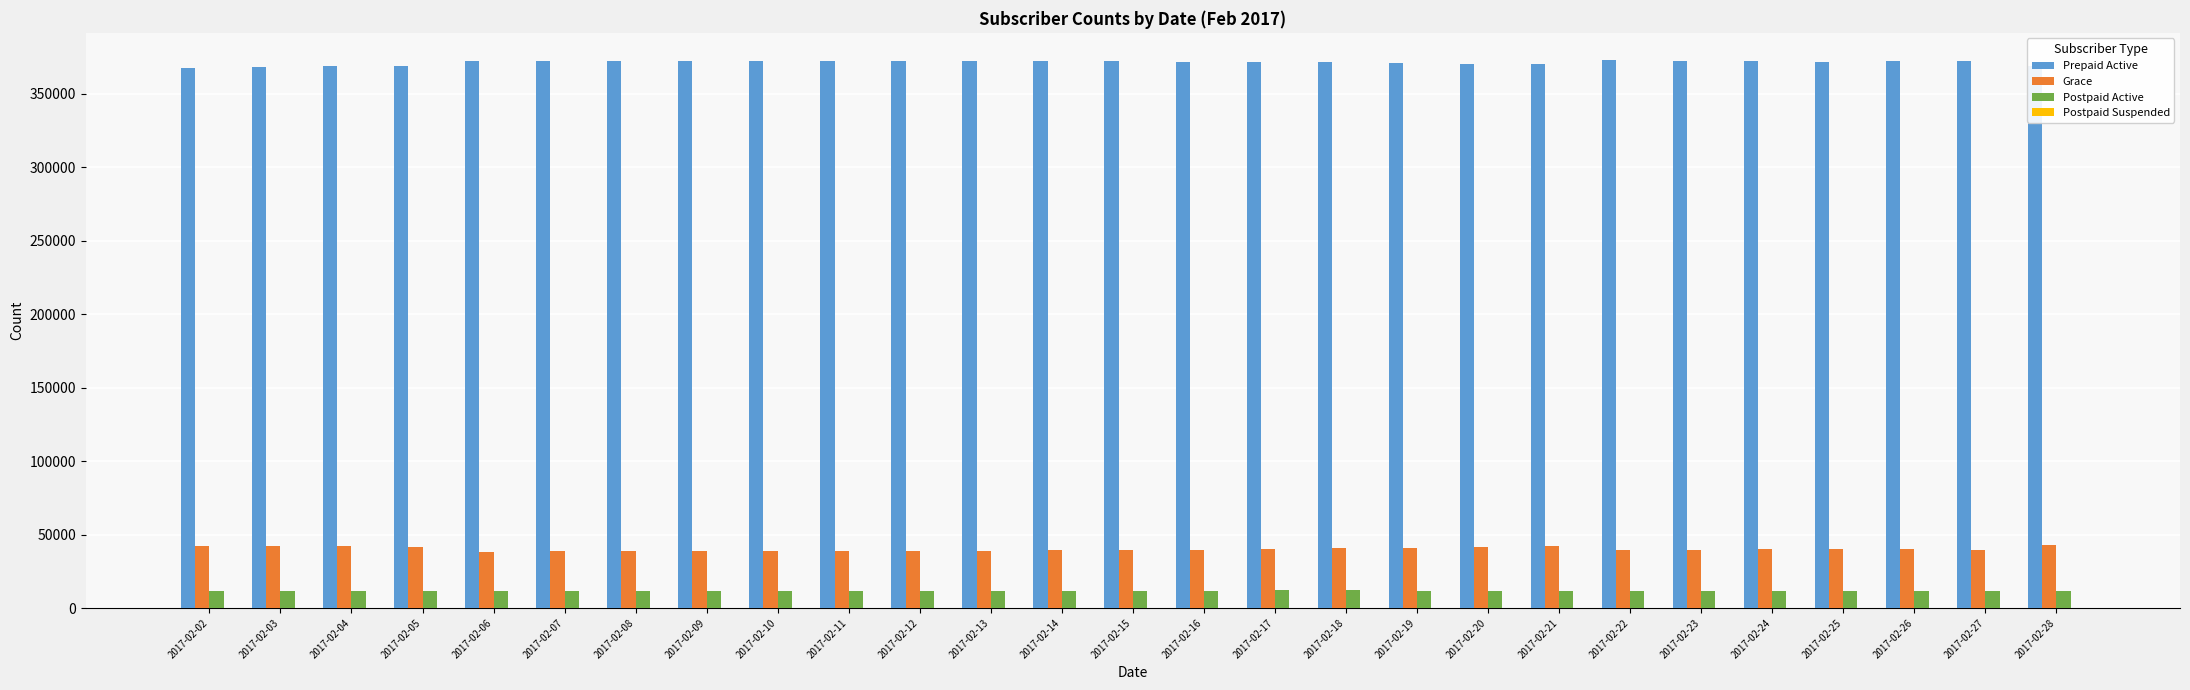

What is the sum of all Prepaid Active values?

10027902